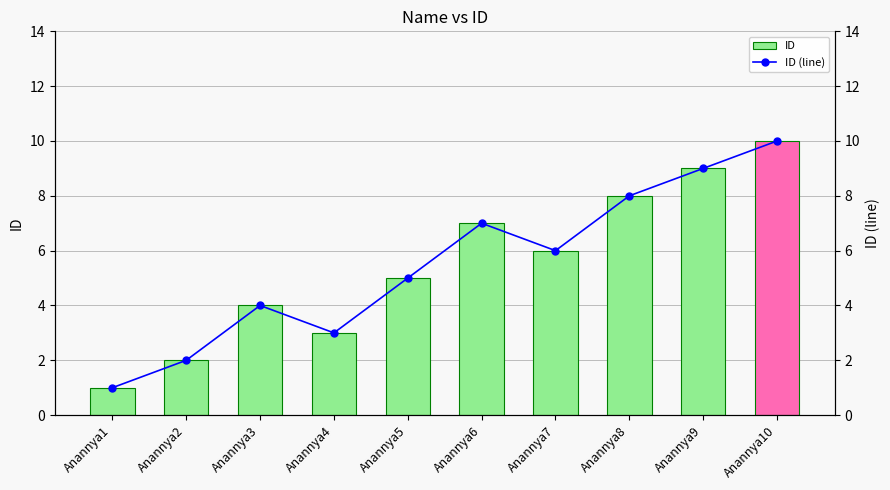

What are all the series names shown in the legend?

ID, ID (line)